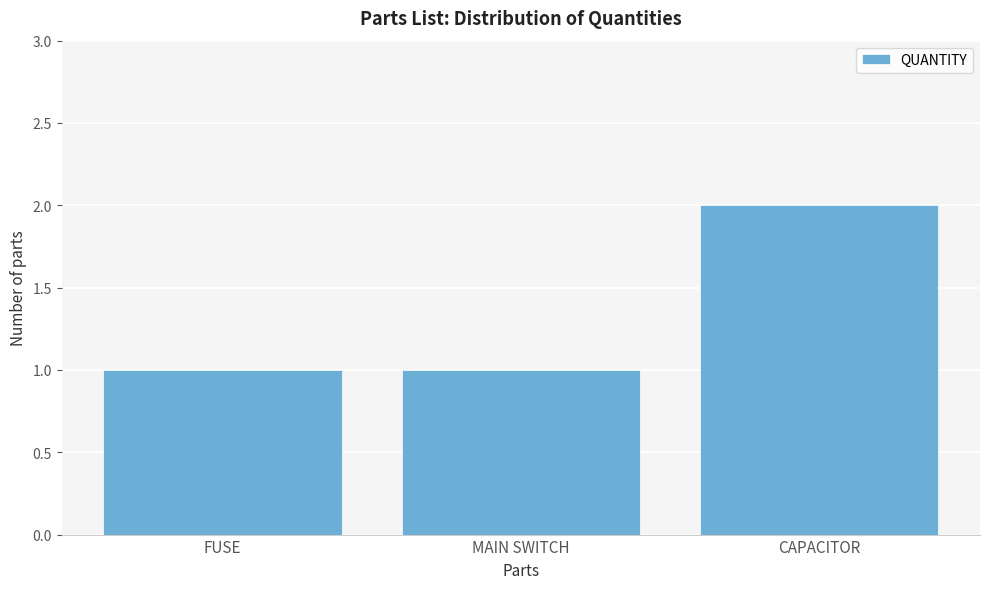

Reading left to right, what are all the values shown in this chart?

FUSE=1	MAIN SWITCH=1	CAPACITOR=2